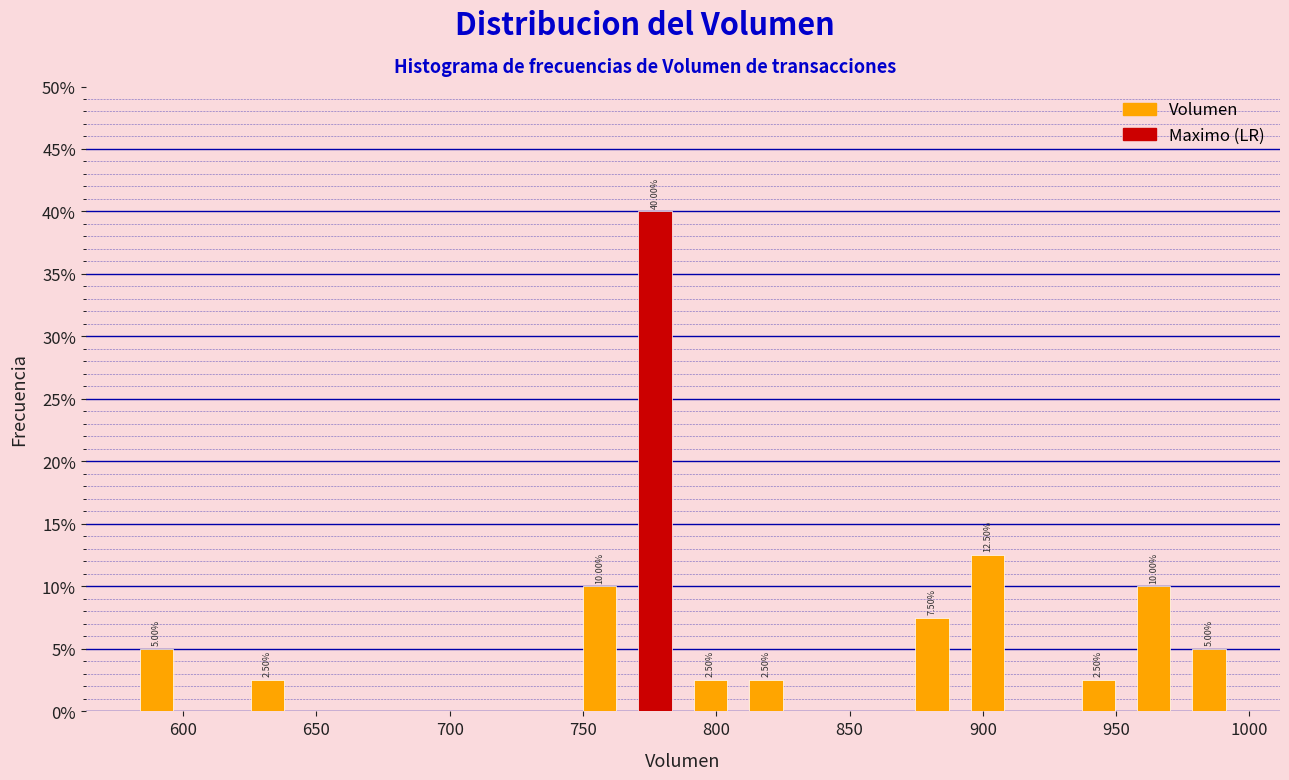

Over which range of the x-axis is the bar tallest?

765 to 785